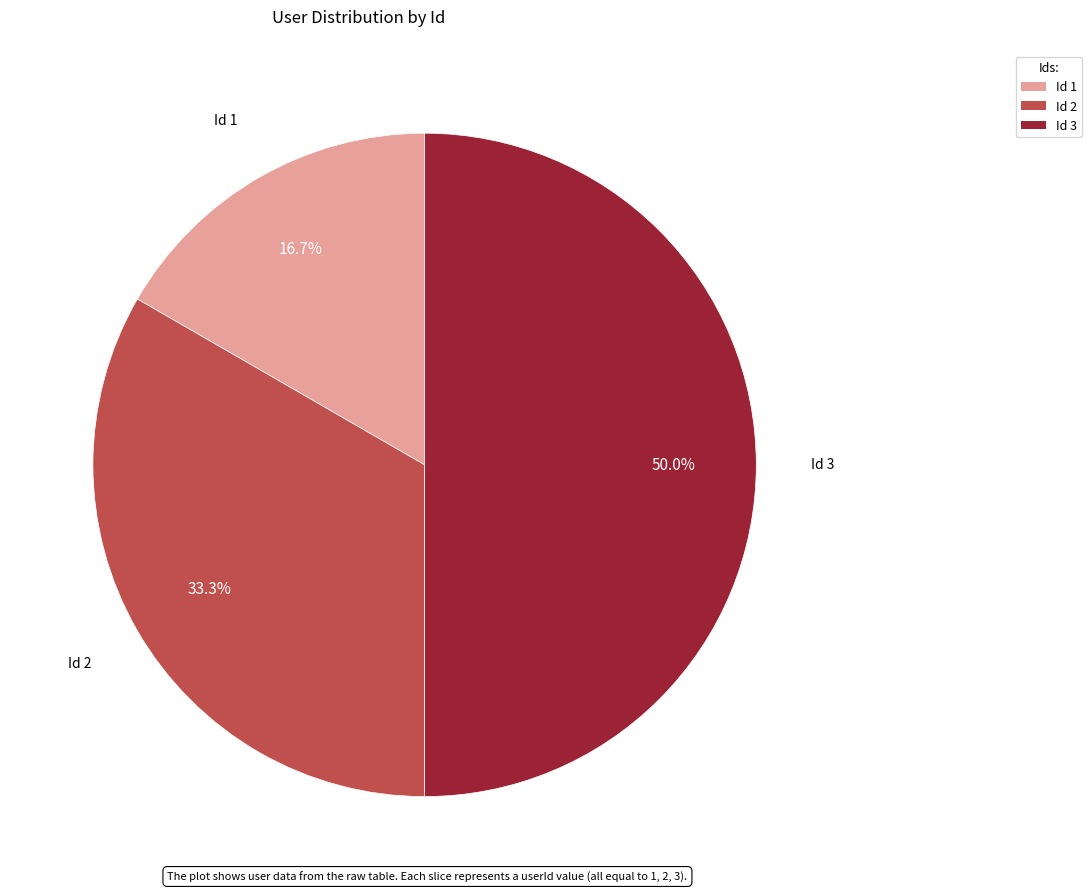

What percentage is NOT represented by Id 1?

83.3%